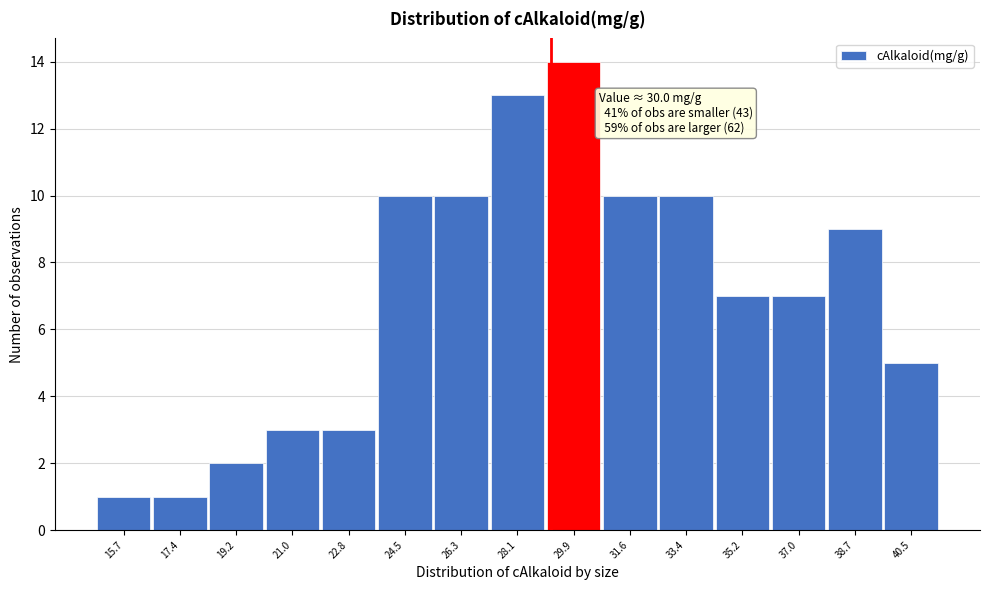

Reading left to right, extract all data points from this chart.

1	1	2	3	3	10	10	13	14	10	10	7	7	9	5